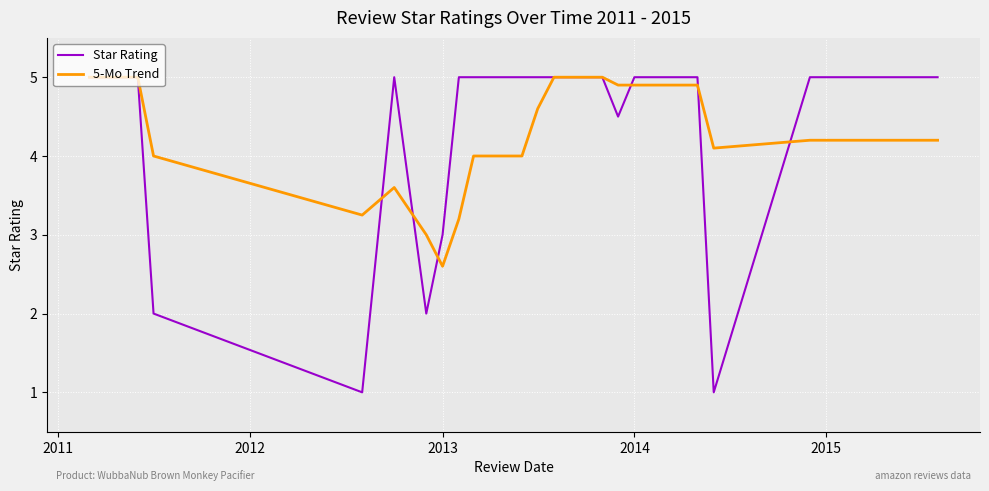

Which series has the widest spread of values?

Star Rating